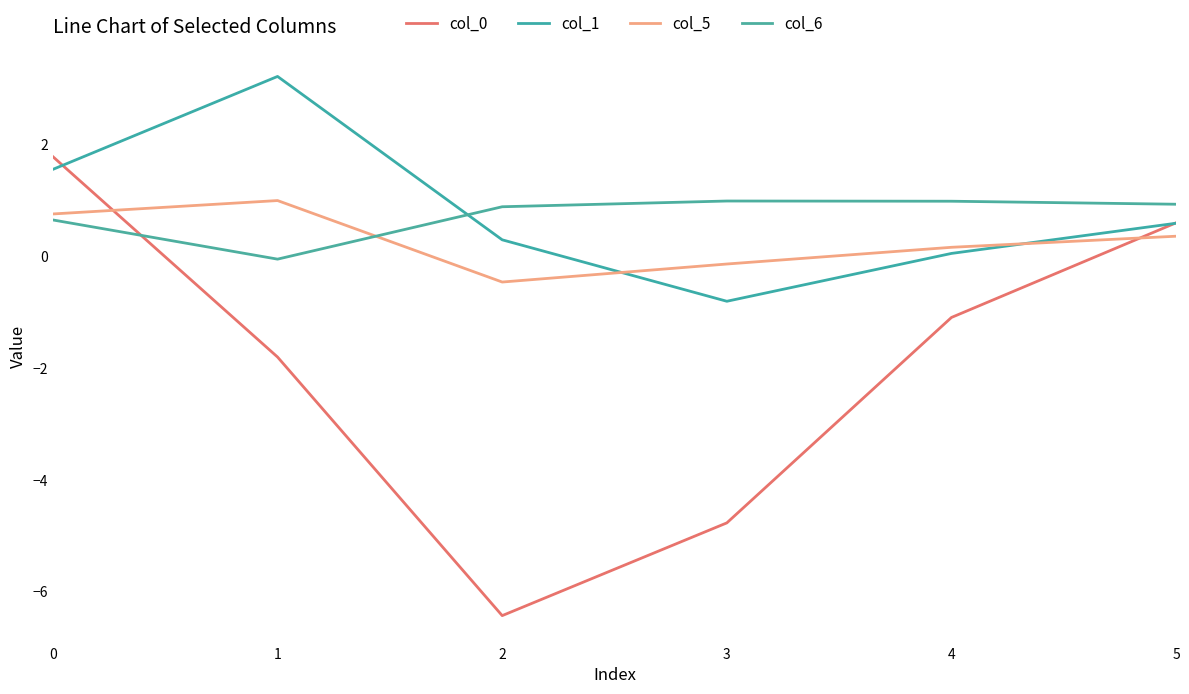

What is the value of the col_1 point at the 1st from the left?

1.6